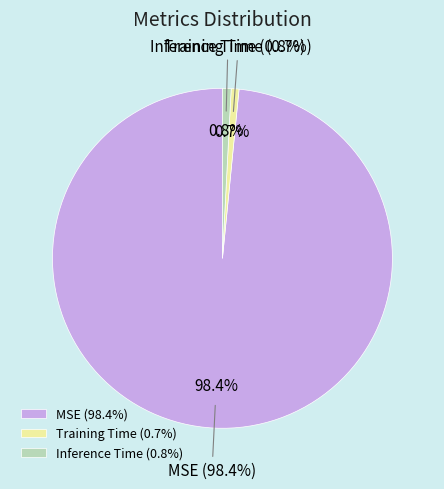

Rank the categories by value from lowest to highest.

Training Time, Inference Time, MSE